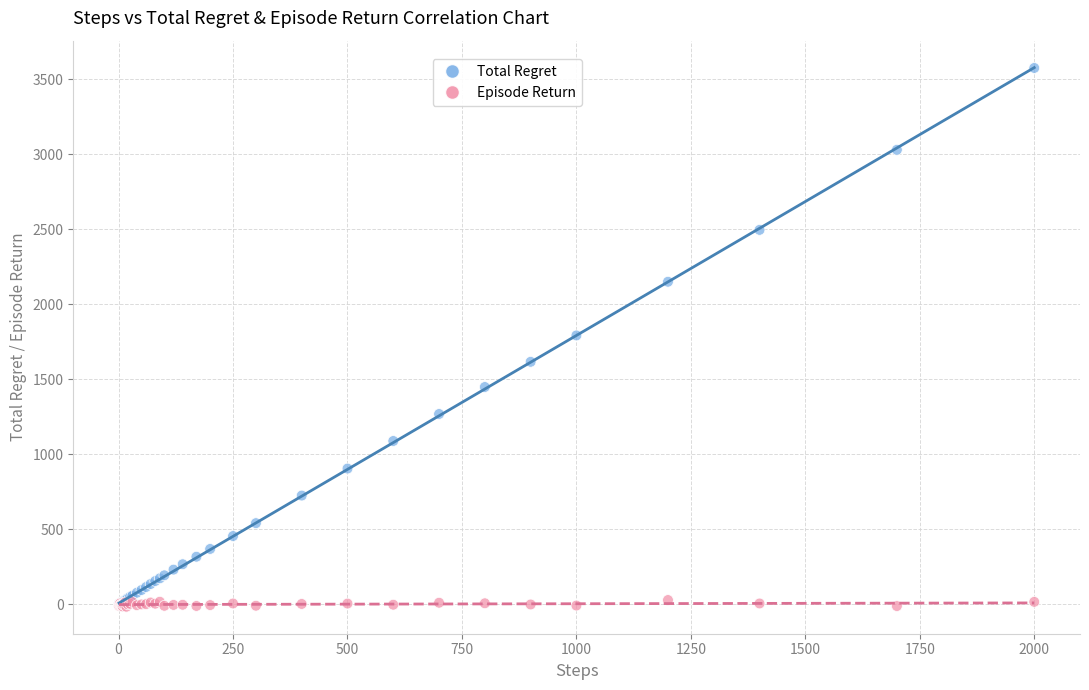

Which series has the largest Y range (max minus min)?

Total Regret